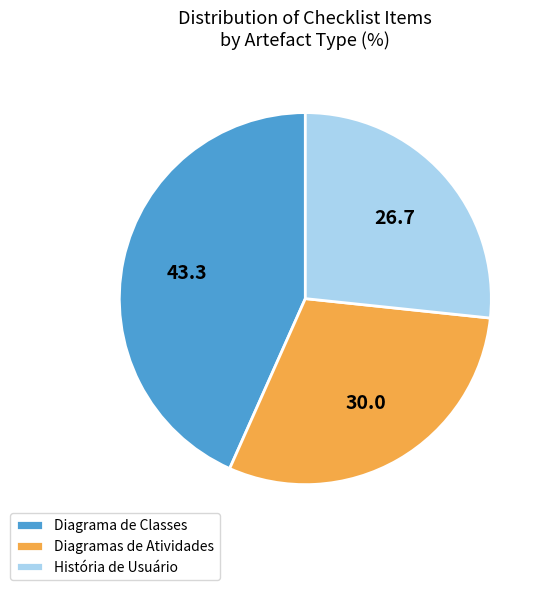

Which category has the smallest portion of the pie?

História de Usuário